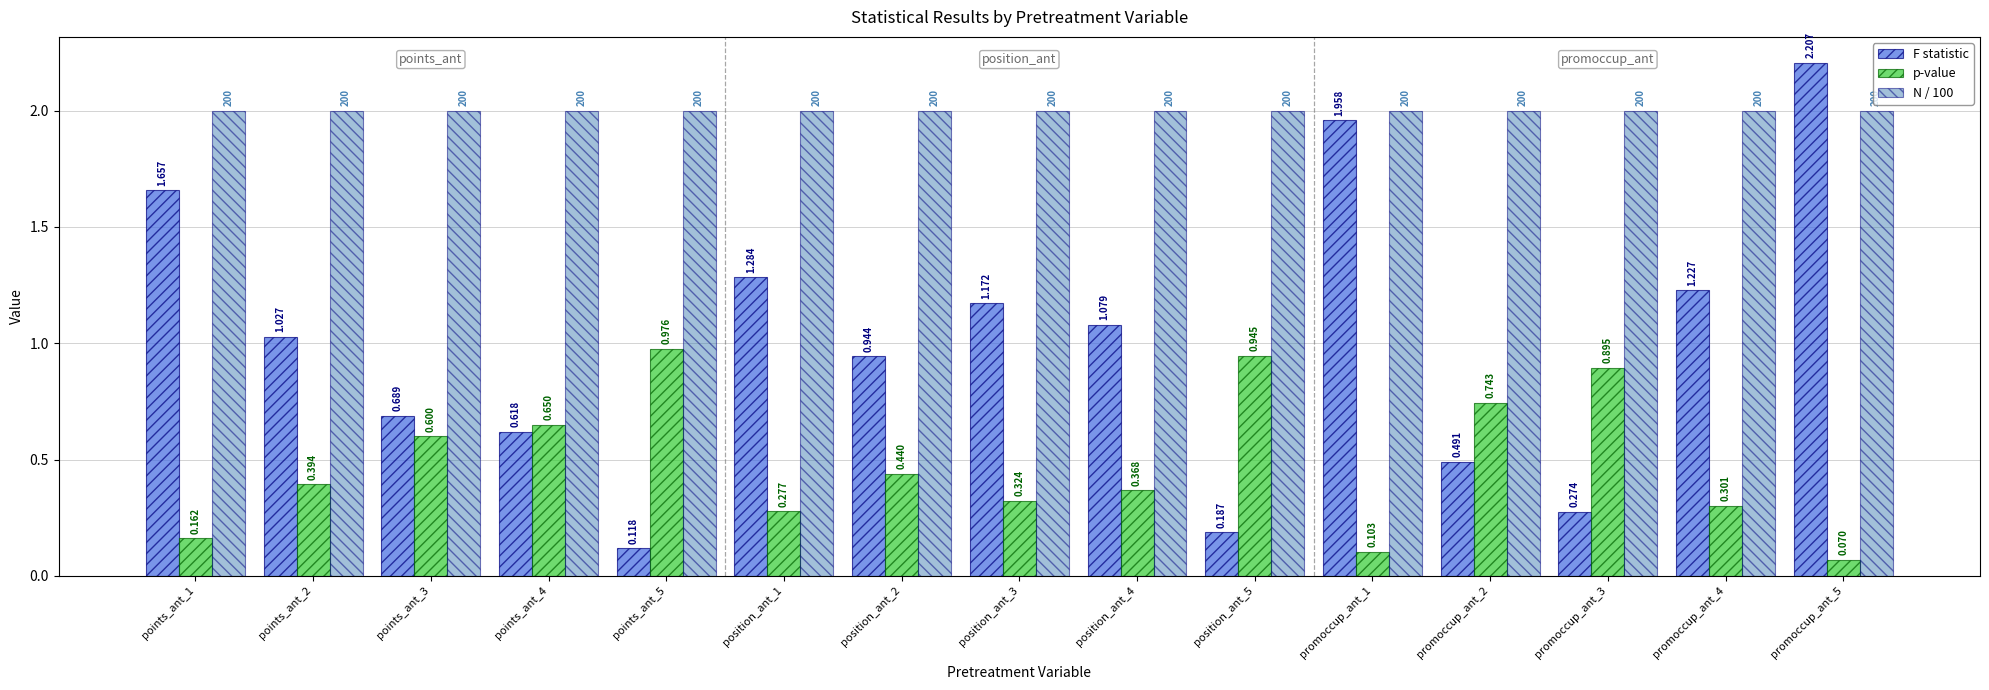

How many bars are there in each group?

3